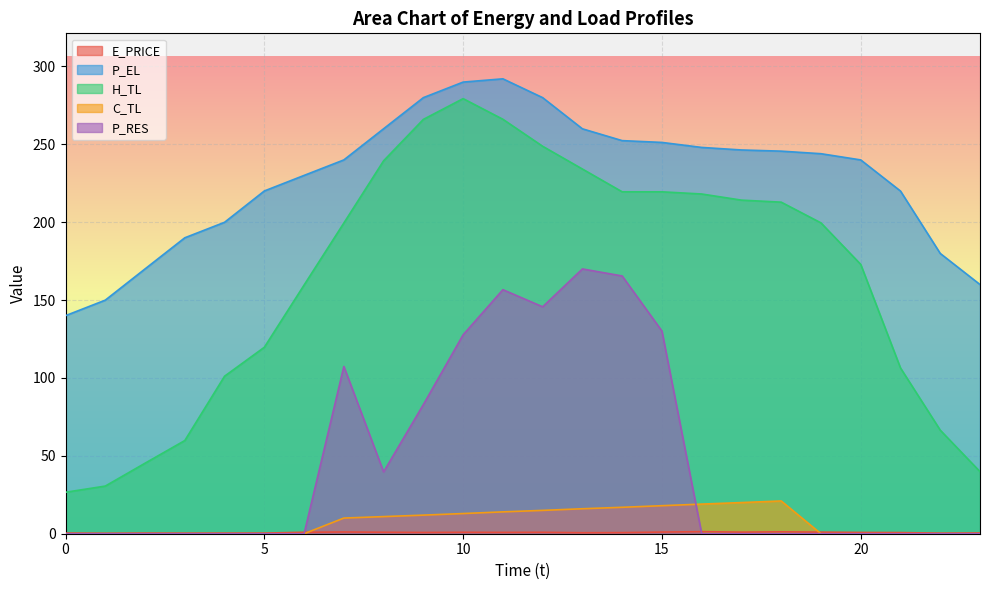

At which category is the sum across all series the highest?

11